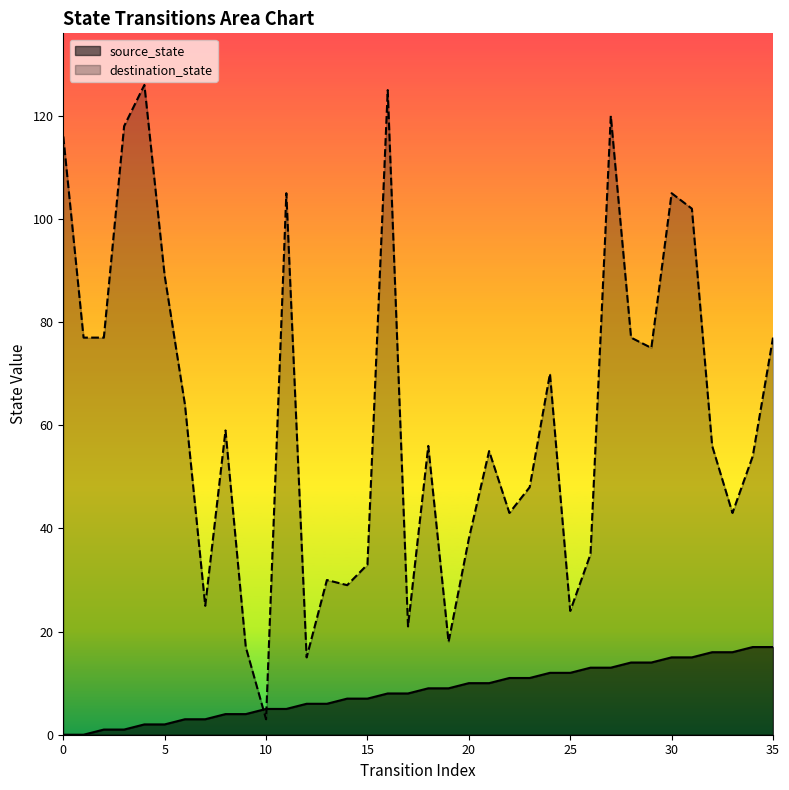

True or false: source_state has a value of 3 at 6.

True